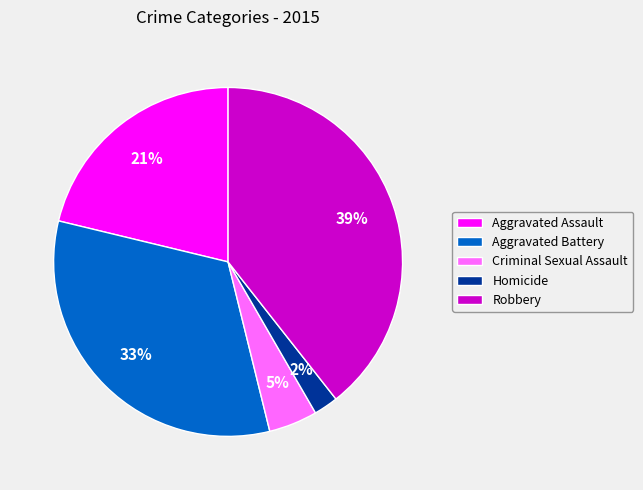

To the nearest percent, what is the average slice percentage?

20%